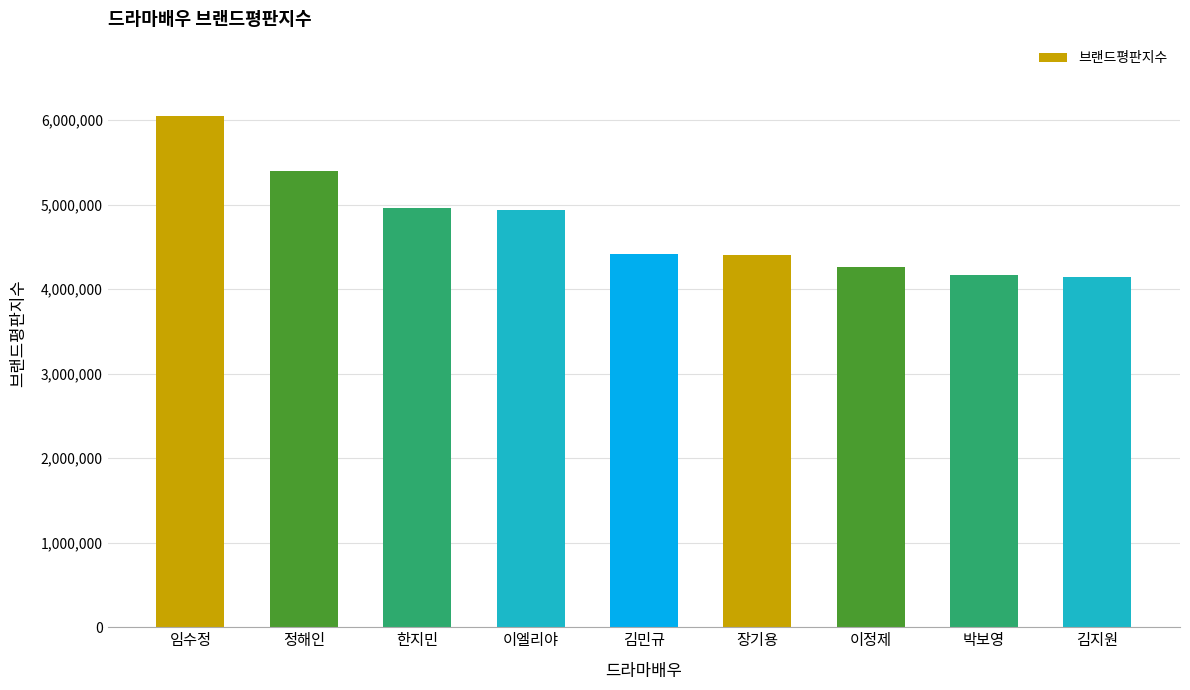

What is the greatest value displayed?

6053783